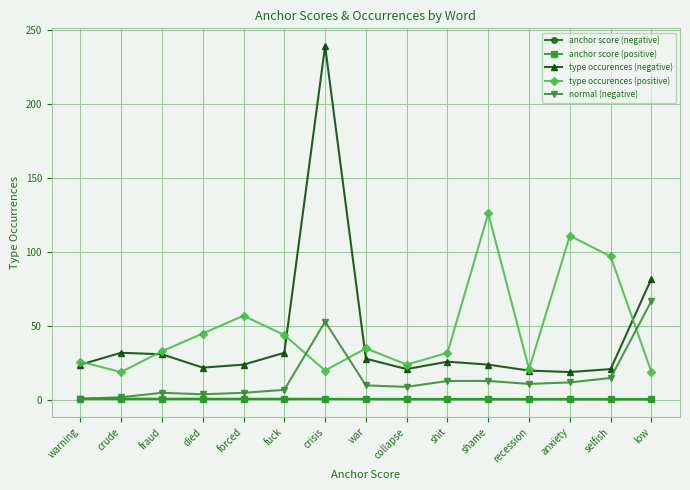

The value of type occurences (positive) at anxiety is 111.0. True or false?

True